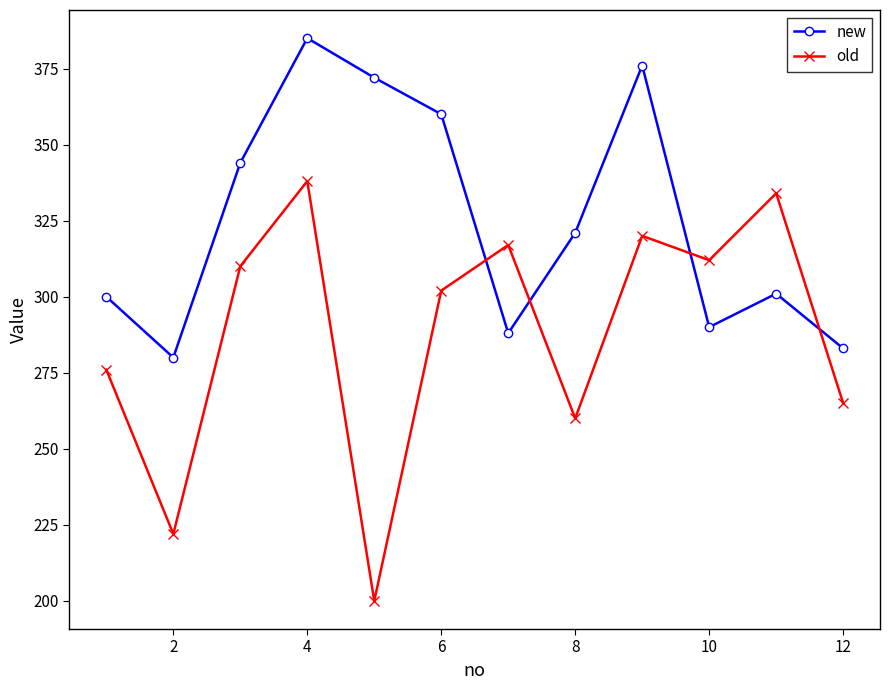

How many lines are shown in the chart?

2